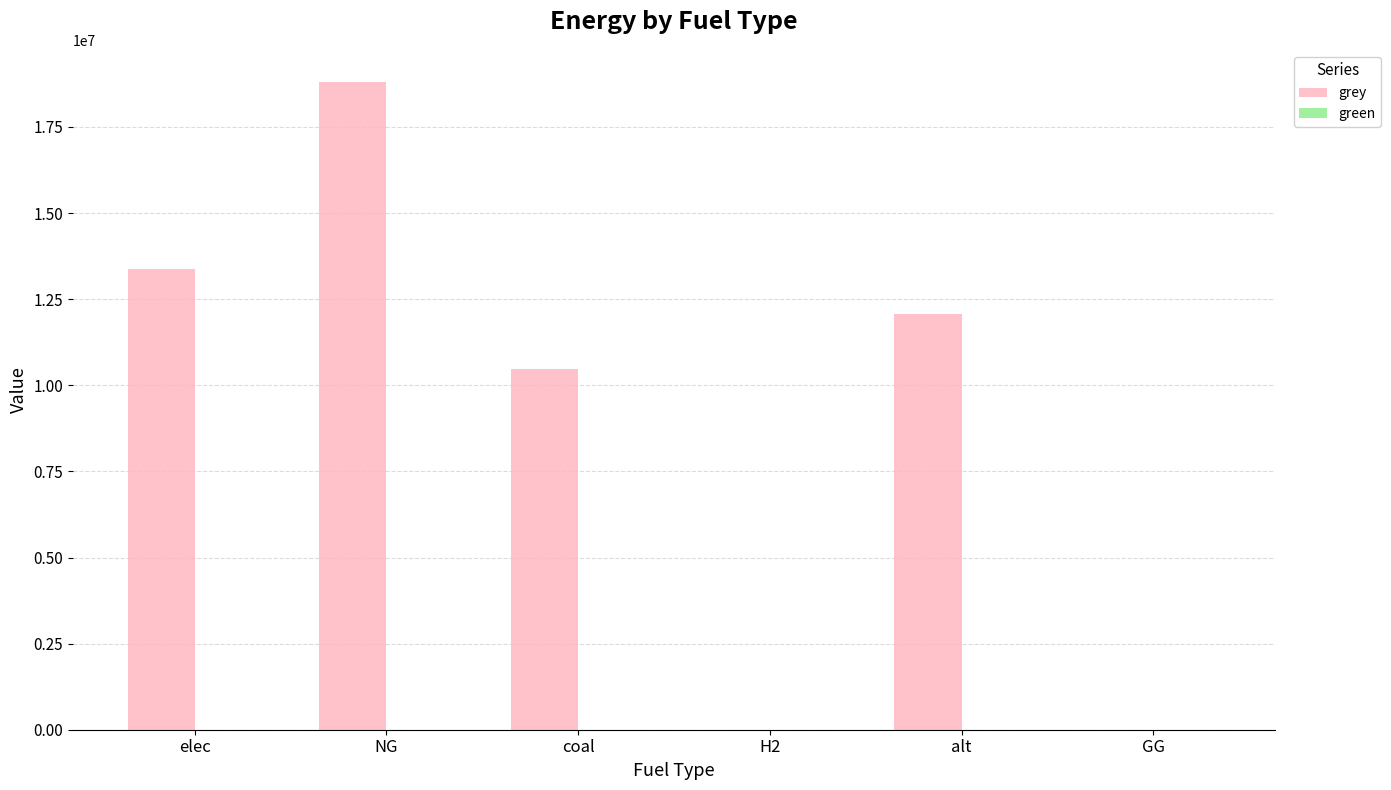

What is the sum of the values at alt and H2?

12083802.7